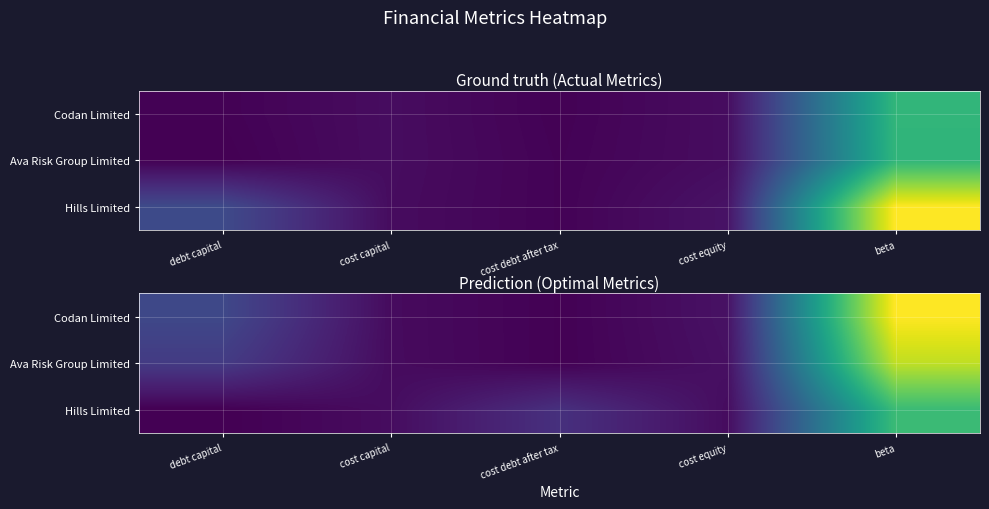

Rank the series by their average value, from lowest to highest.

Hills Limited, Ava Risk Group Limited, Codan Limited